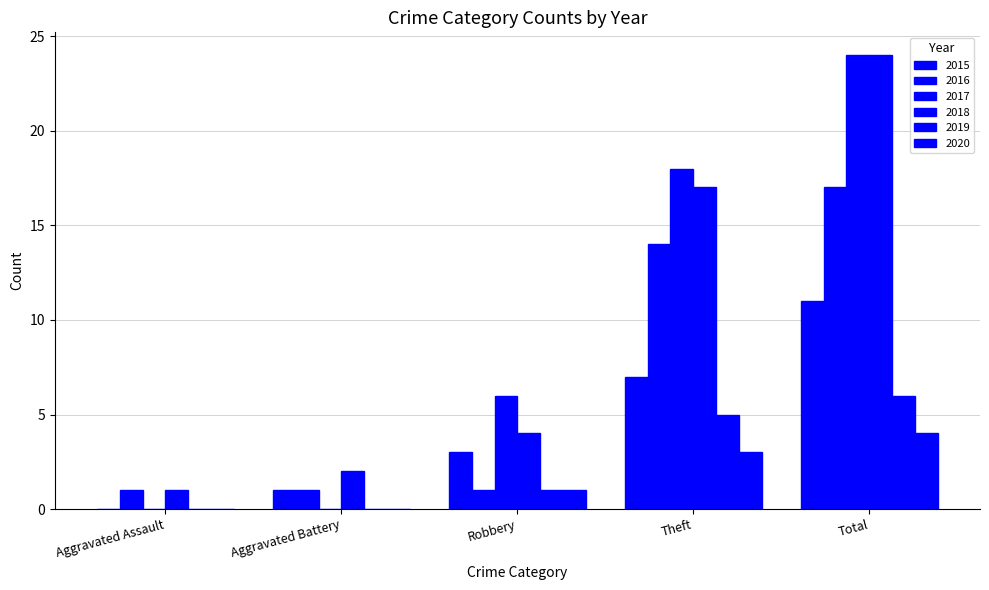

Rank the categories by 2016 value from highest to lowest.

Total, Theft, Aggravated Assault, Aggravated Battery, Robbery